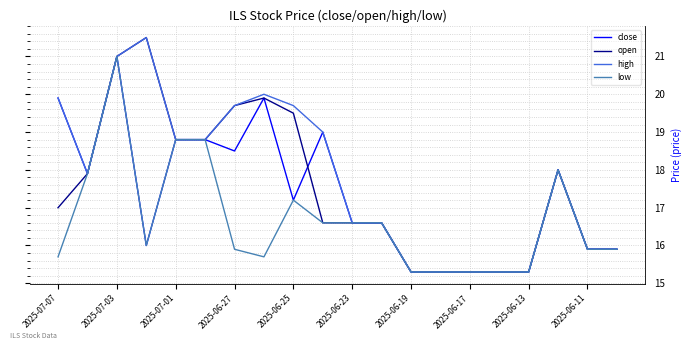

List the series in order of their overall mean, highest first.

high, open, close, low